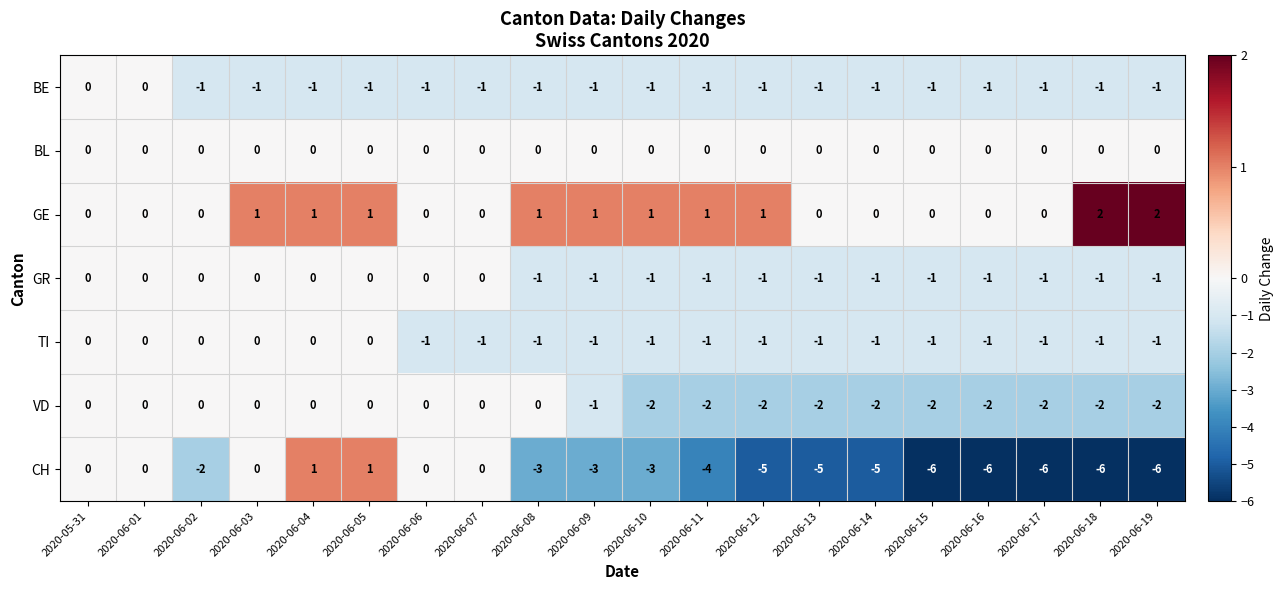

Is the value of GE at 2020-06-01 greater than the value of GR at 2020-06-18?

Yes